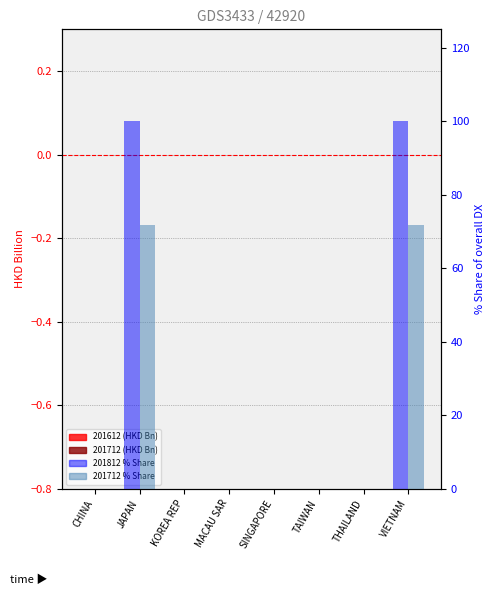

What is the sum of all 201712_% Share of overall DX values?

143.5